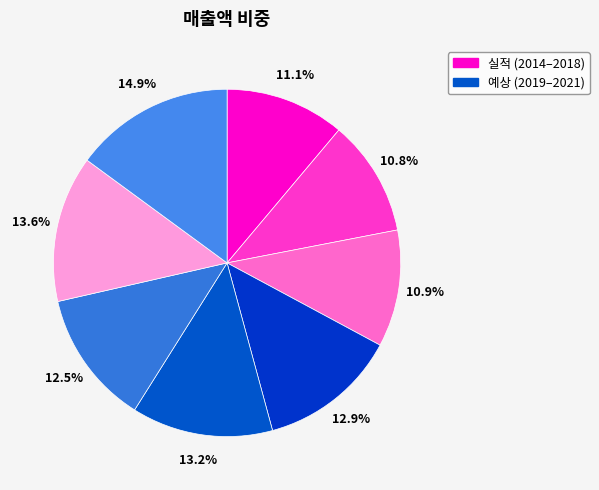

Is there any slice that represents more than half of the pie?

No